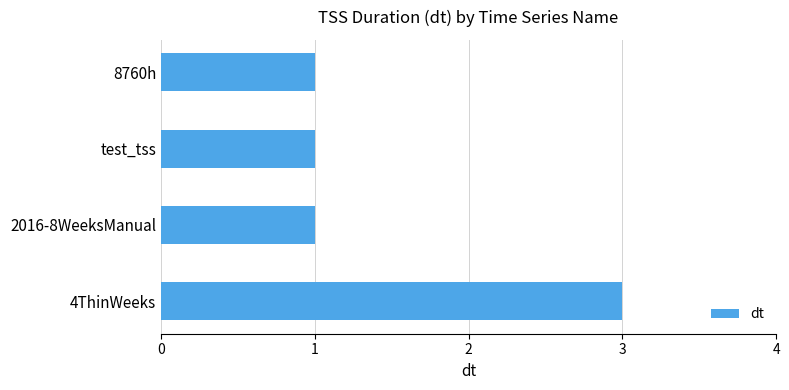

What position from the bottom is 2016-8WeeksManual?

2